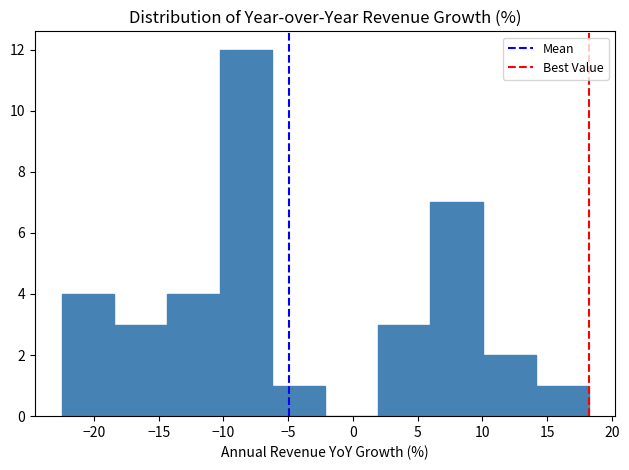

What is the height of the bar covering -14.5 to -10.5 on the x-axis? Neither the bar edges nor the heights are printed on the chart, so give them approximately, as read against the axes.

4